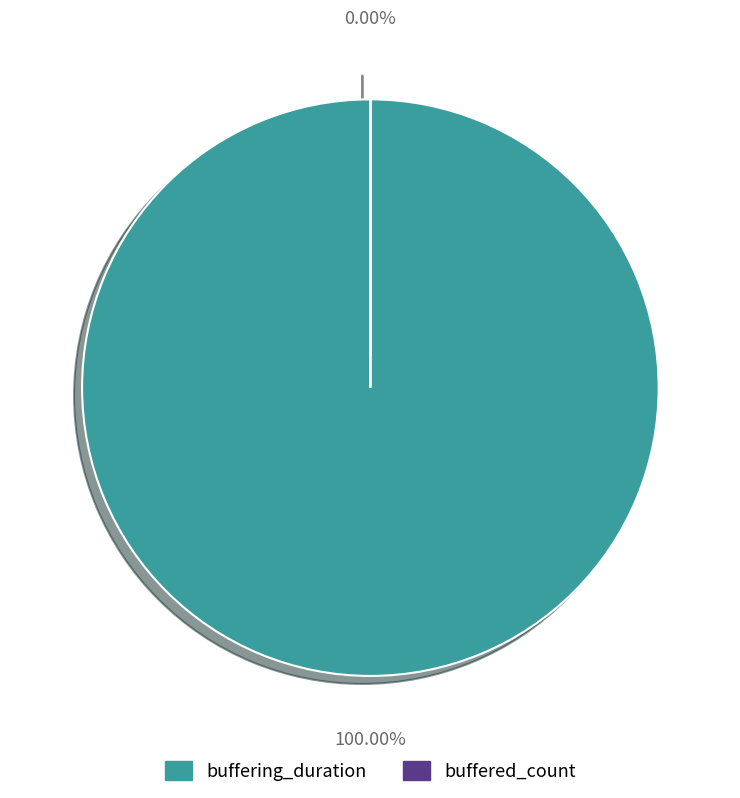

Count the number of slices in the pie.

2